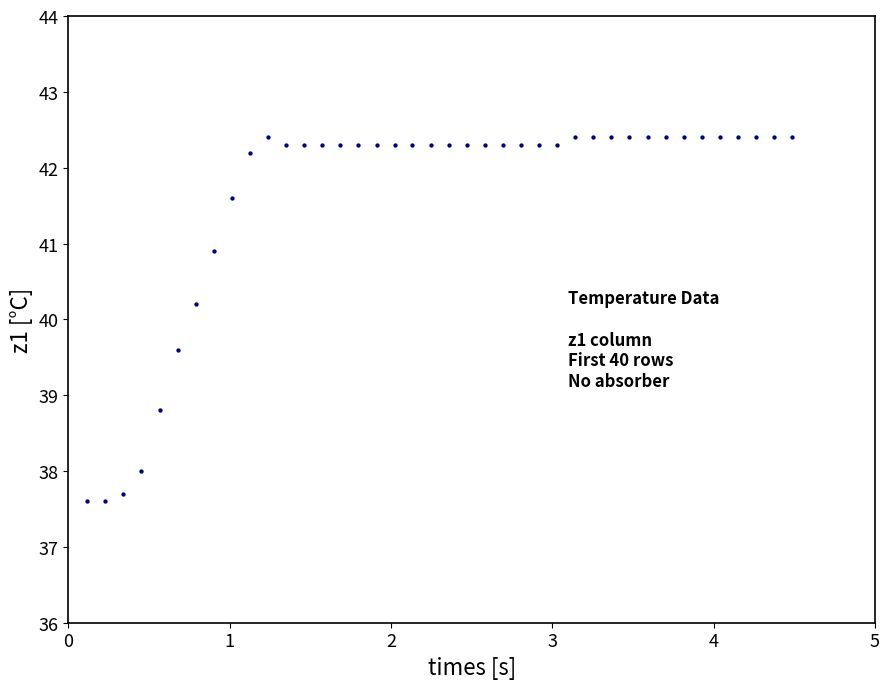

What is the range of Y values (max minus min)?

4.8